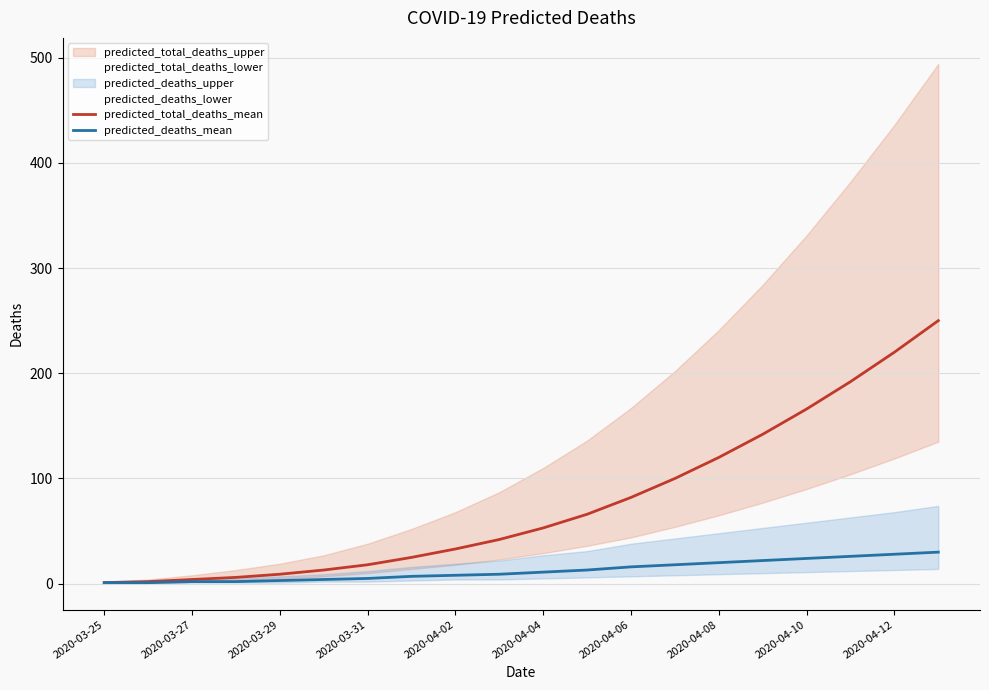

What is the maximum value for predicted_deaths_mean?

30